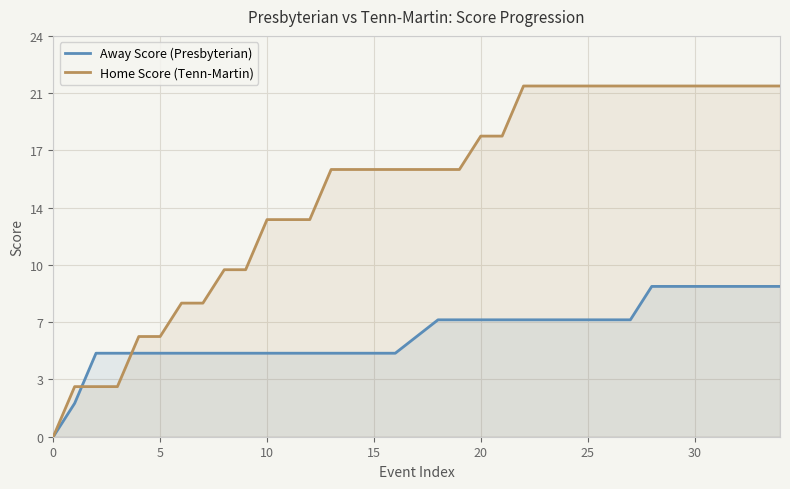

At which category is the sum across all series the highest?

28